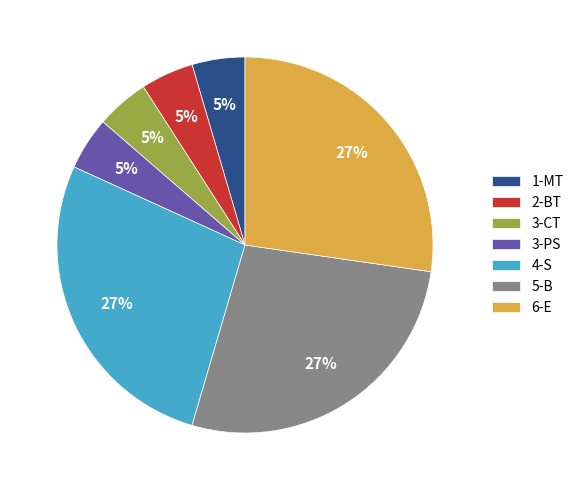

How many slices are in this pie chart?

7